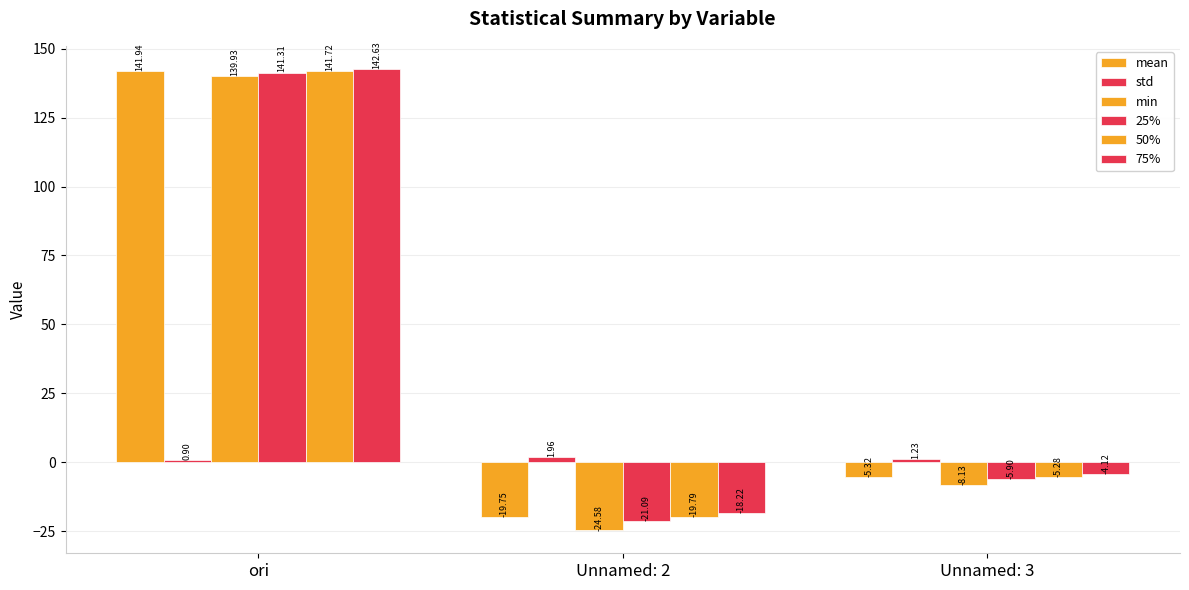

What is the label of the 1st bar from the right?

Unnamed: 3